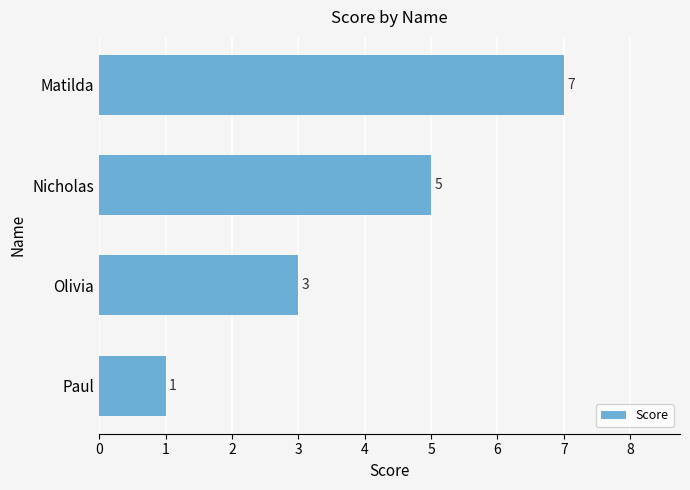

The value at Nicholas is 8. True or false?

False